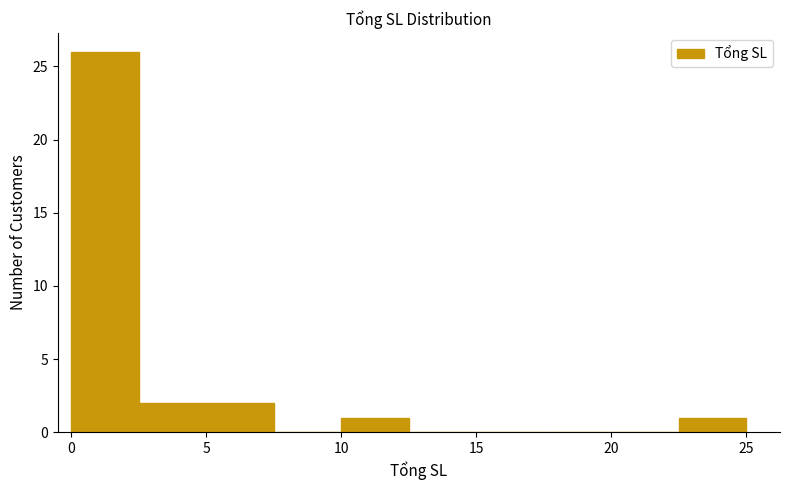

Reading left to right, list every bar in this chart as the range it spans on the x-axis followed by its height. The values are not printed on the chart, so give them approximately, as read against the axis.

0.0 to 2.5: 26
2.5 to 5.0: 2
5.0 to 7.5: 2
7.5 to 10.0: 0
10.0 to 12.5: 1
12.5 to 15.0: 0
15.0 to 17.5: 0
17.5 to 20.0: 0
20.0 to 22.5: 0
22.5 to 25.0: 1